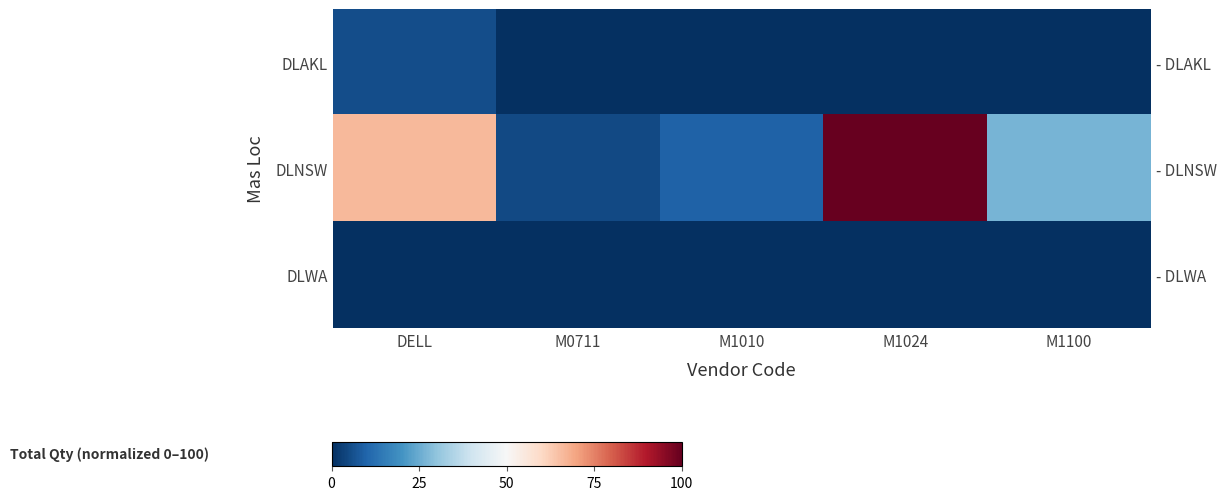

Between M1010 and M1100, which series saw the biggest shift?

DLNSW